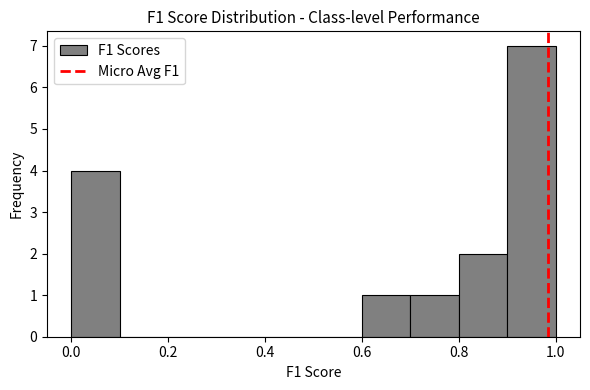

Reading left to right, transcribe this chart: for each bar, give the range it covers on the x-axis and its height. Neither the bar edges nor the heights are printed on the chart, so give them approximately, as read against the axes.

0.0 to 0.1: 4
0.1 to 0.2: 0
0.2 to 0.3: 0
0.3 to 0.4: 0
0.4 to 0.5: 0
0.5 to 0.6: 0
0.6 to 0.7: 1
0.7 to 0.8: 1
0.8 to 0.9: 2
0.9 to 1.0: 7